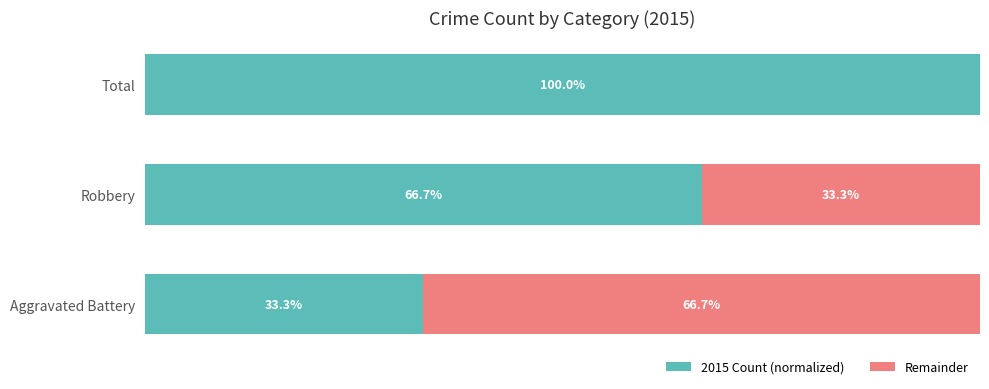

What are all the series names shown in the legend?

2015 Count (normalized), Remainder